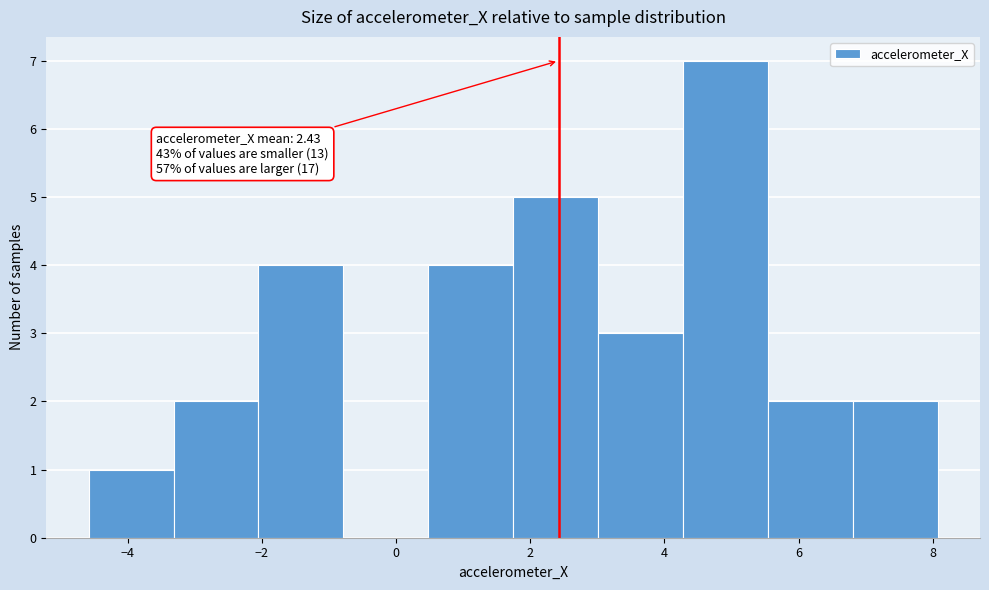

Which range on the x-axis has the tallest bar?

4.2 to 5.6